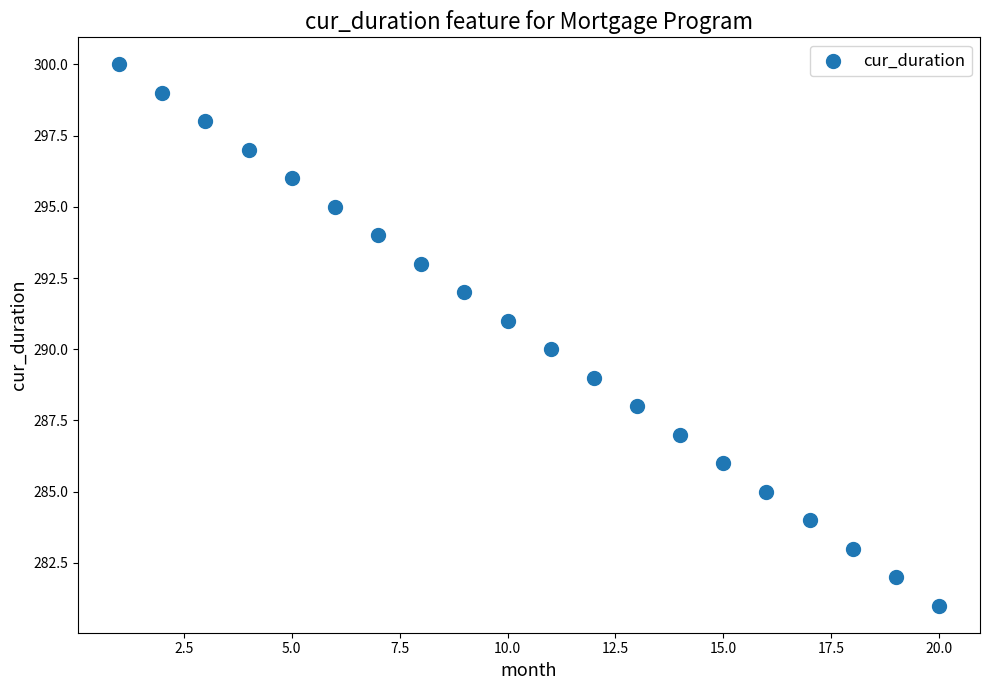

What is the range of X values (max minus min)?

19